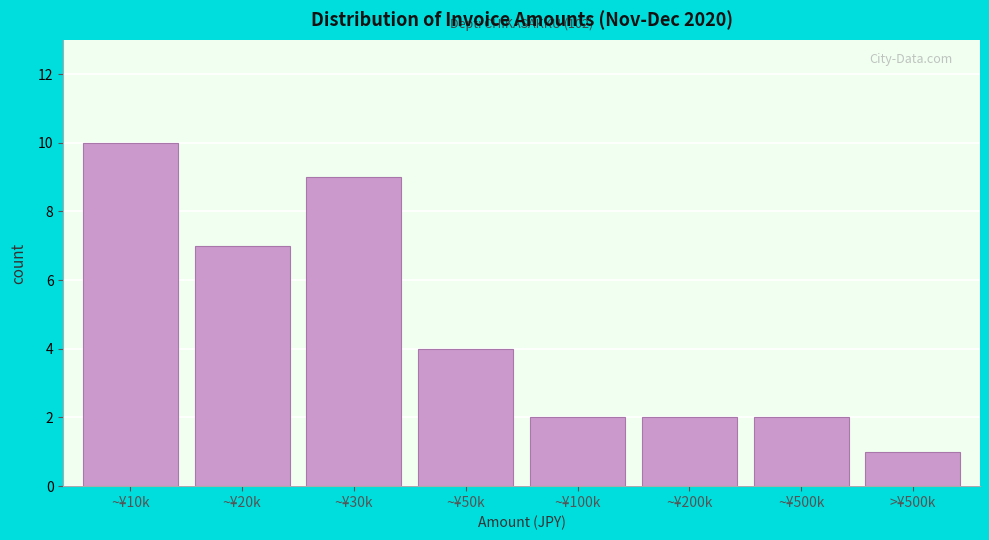

Reading right to left, what are all the values shown in this chart?

1	2	2	2	4	9	7	10